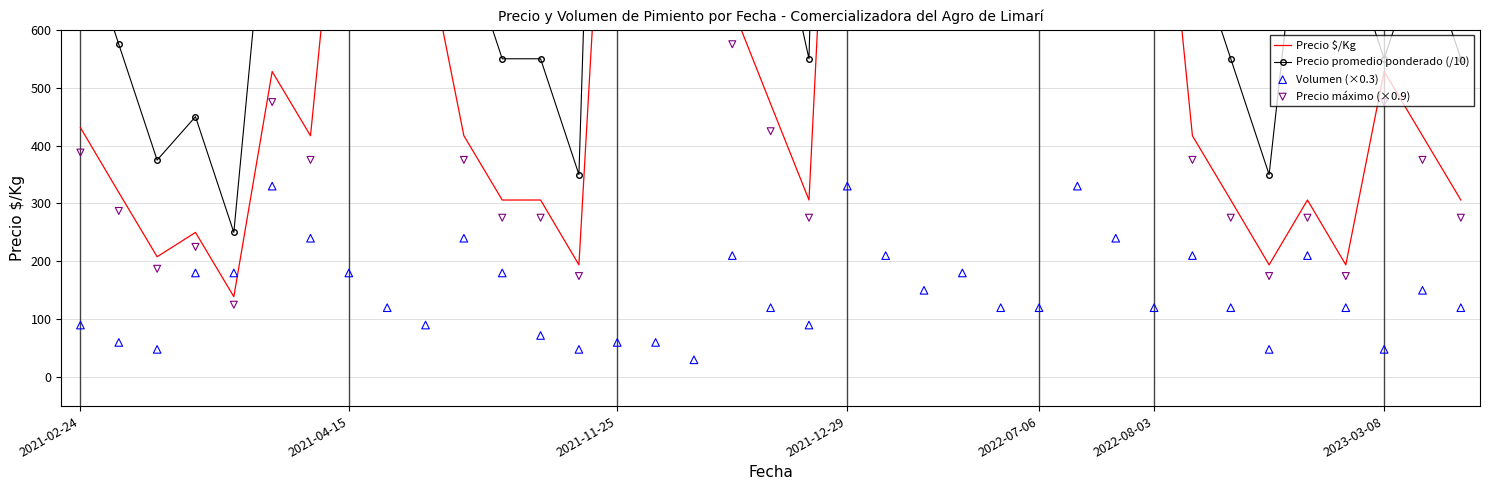

Which series has the largest total across all categories?

Precio promedio ponderado (/10)